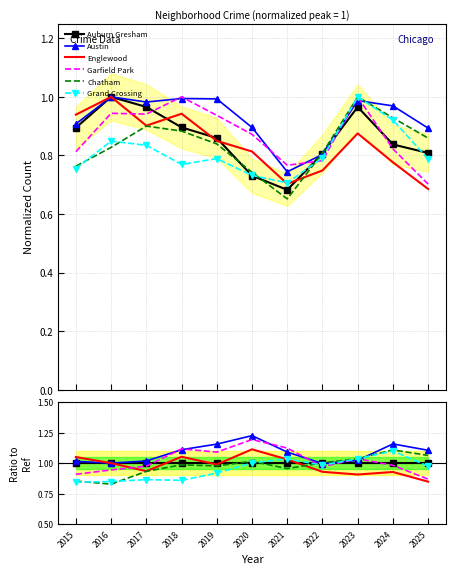

What is the difference between the second highest and minimum values in the Grand Crossing series?

0.2